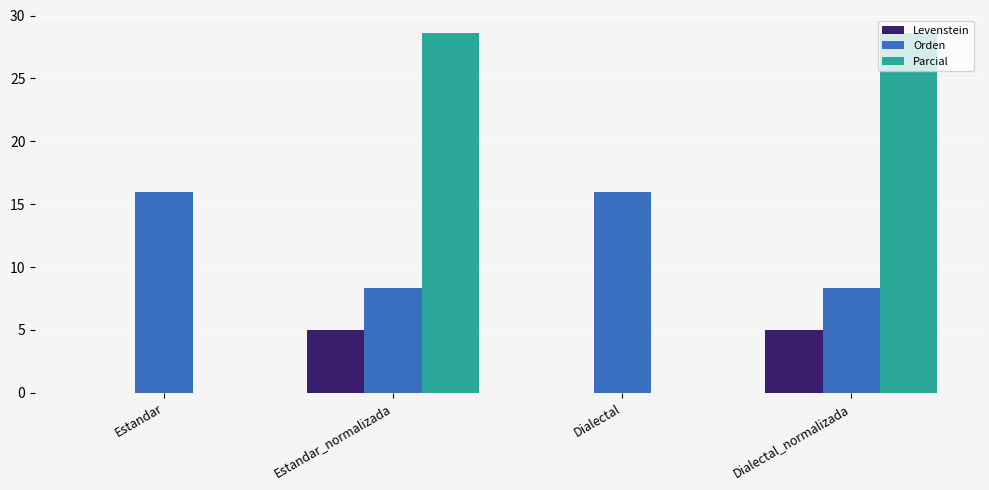

How many data points in Orden are above 16?

2